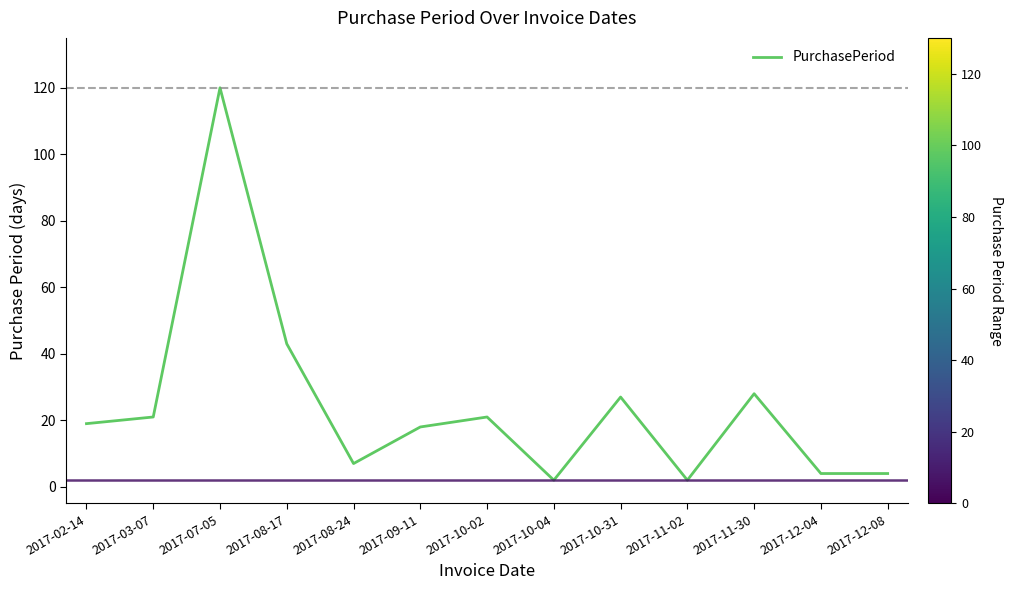

Which category has the highest value across all series?

2017-07-05